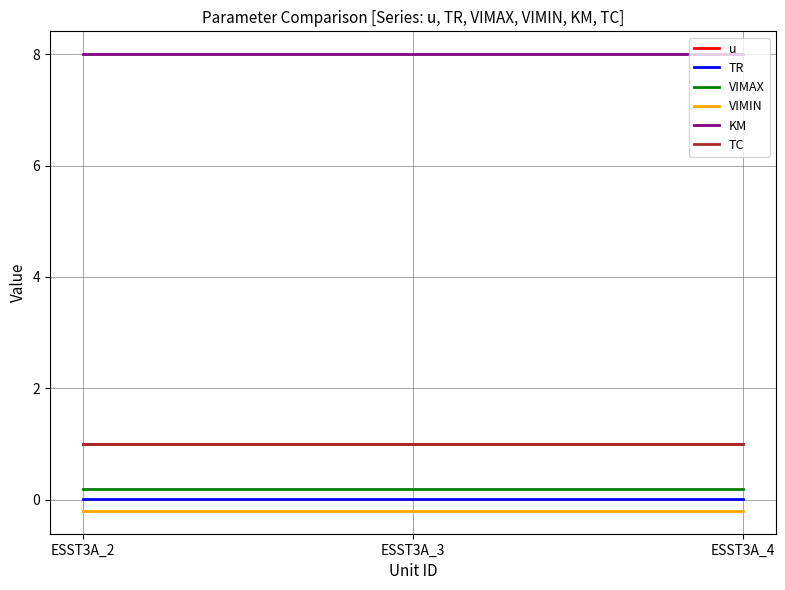

Which category has the highest value across all series?

ESST3A_2